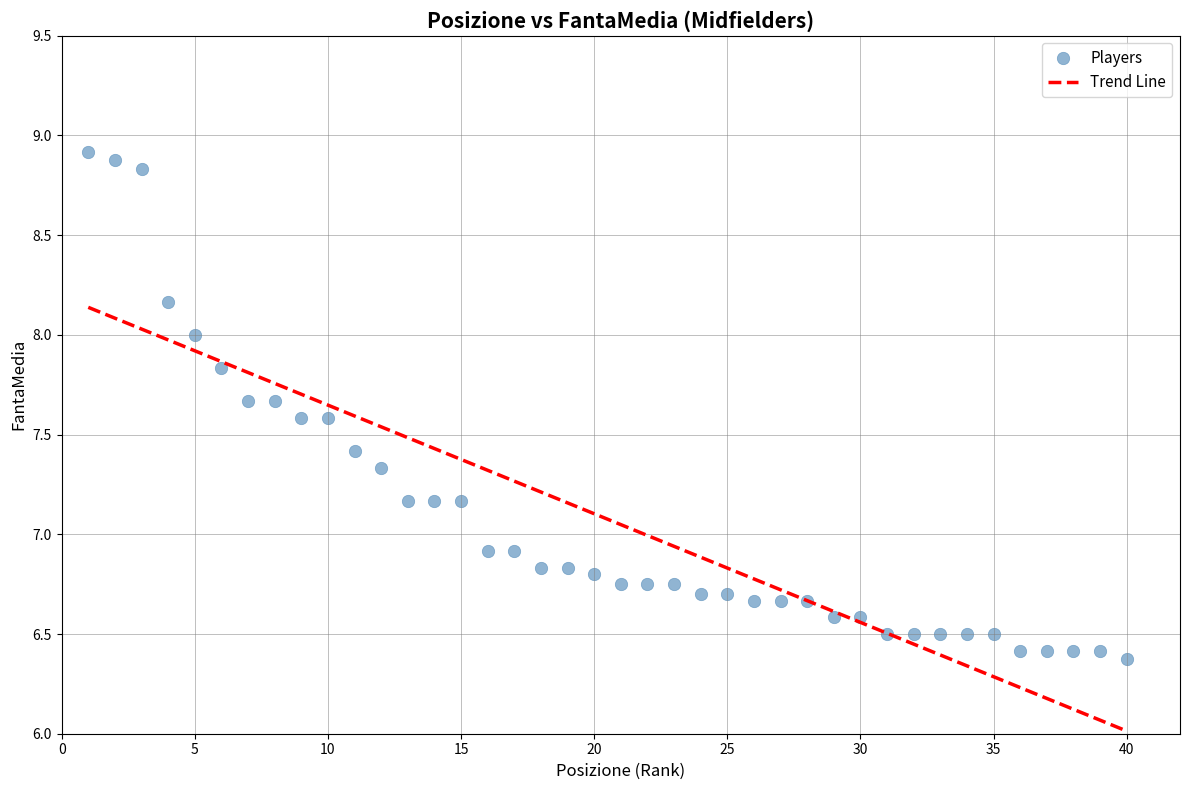

What is the range of Y values (max minus min)?

2.5